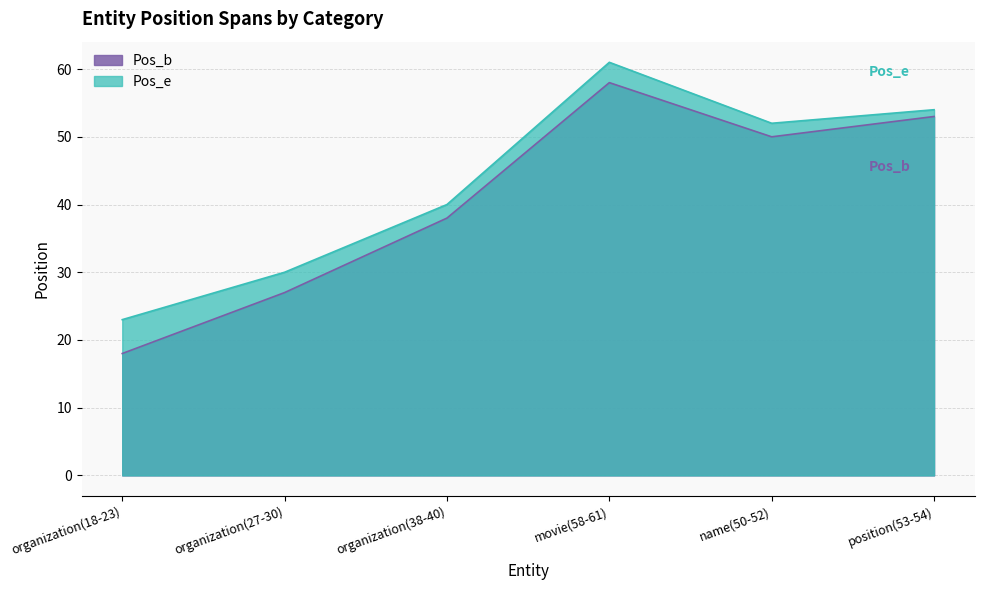

List the labels in order of Pos_b value, smallest first.

organization(18-23), organization(27-30), organization(38-40), name(50-52), position(53-54), movie(58-61)